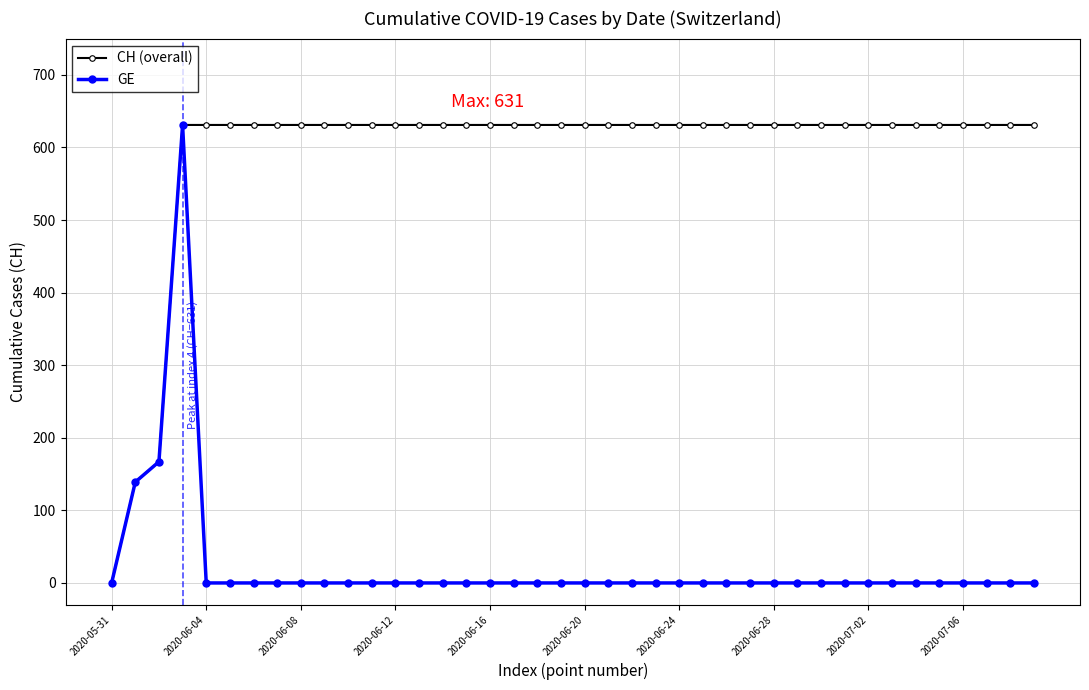

How many data points in CH (overall) are less than 631?

3